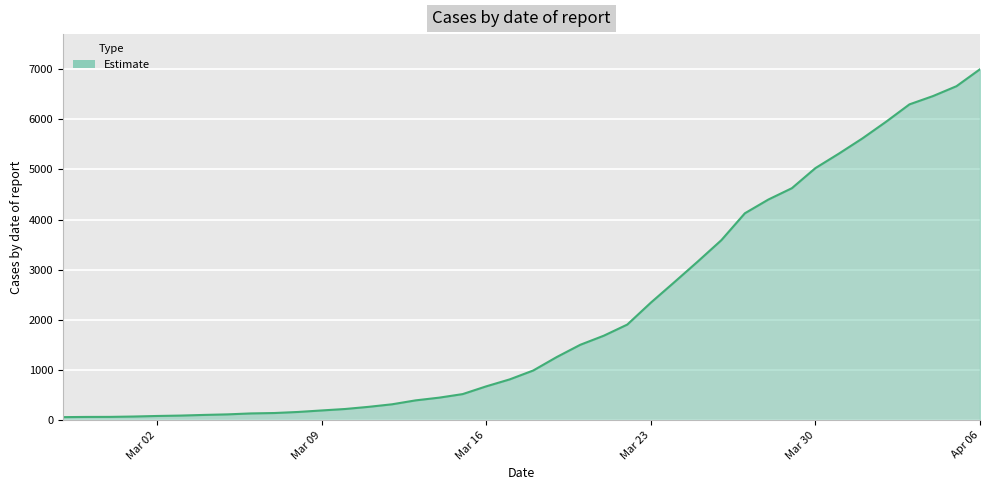

What is the greatest value displayed?

6995